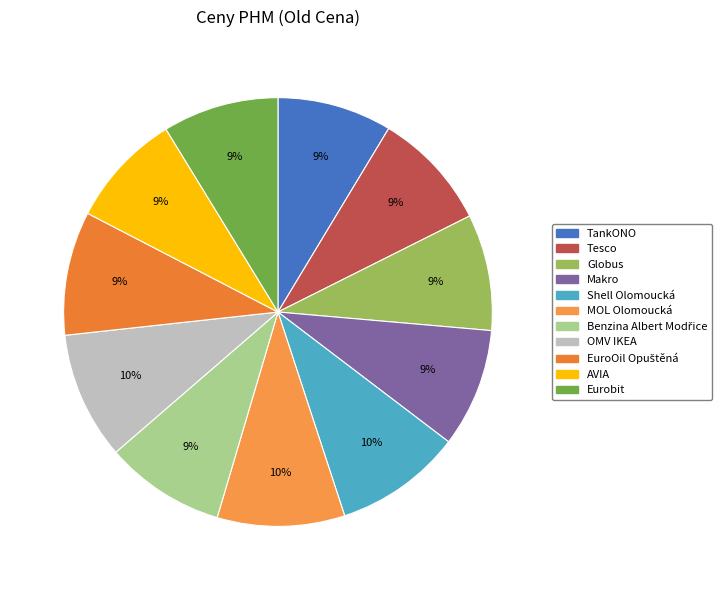

What is the smallest slice in the pie chart?

TankONO